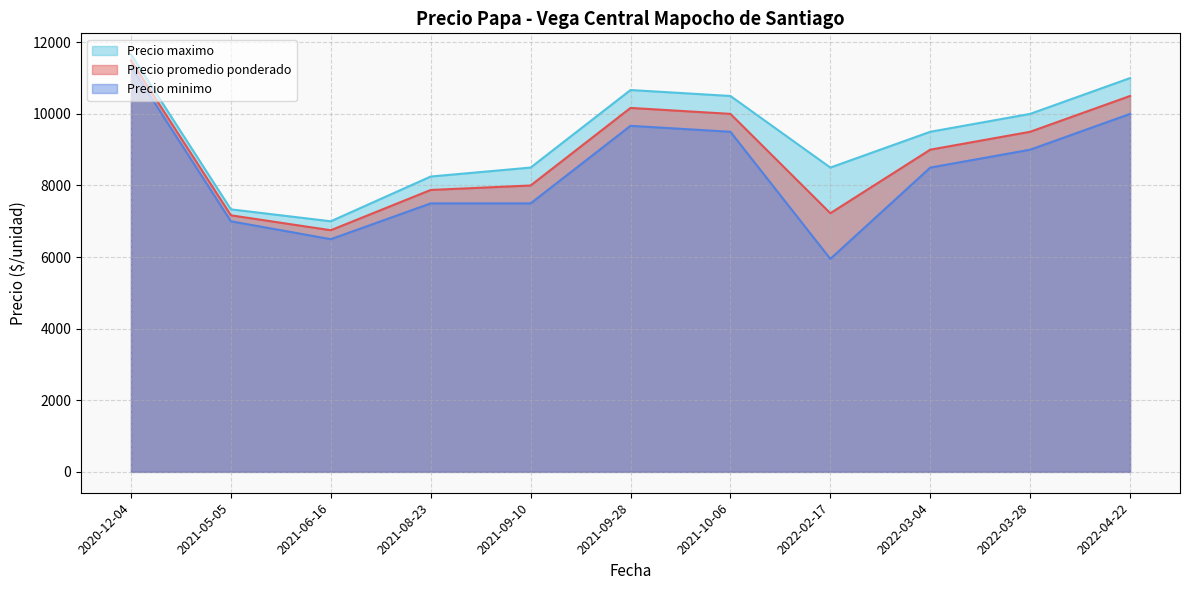

What is the value of the Precio promedio ponderado point at the 40th from the left?

11500